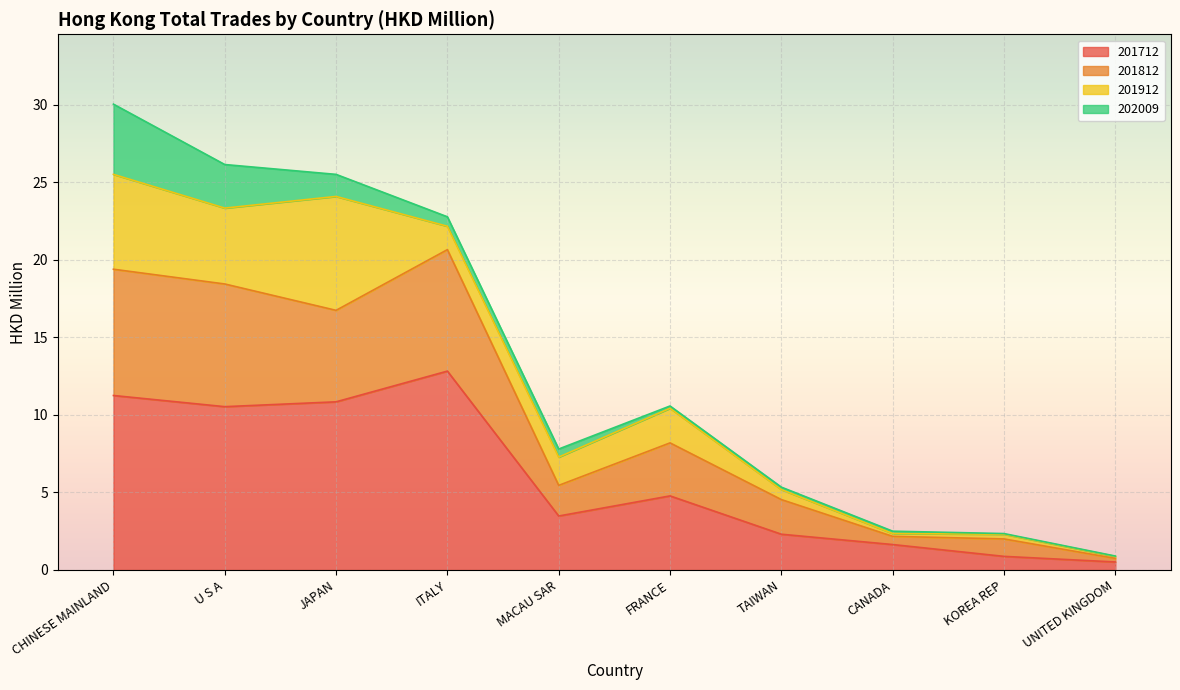

The 201712 series shows 21.3 at ITALY. True or false?

False